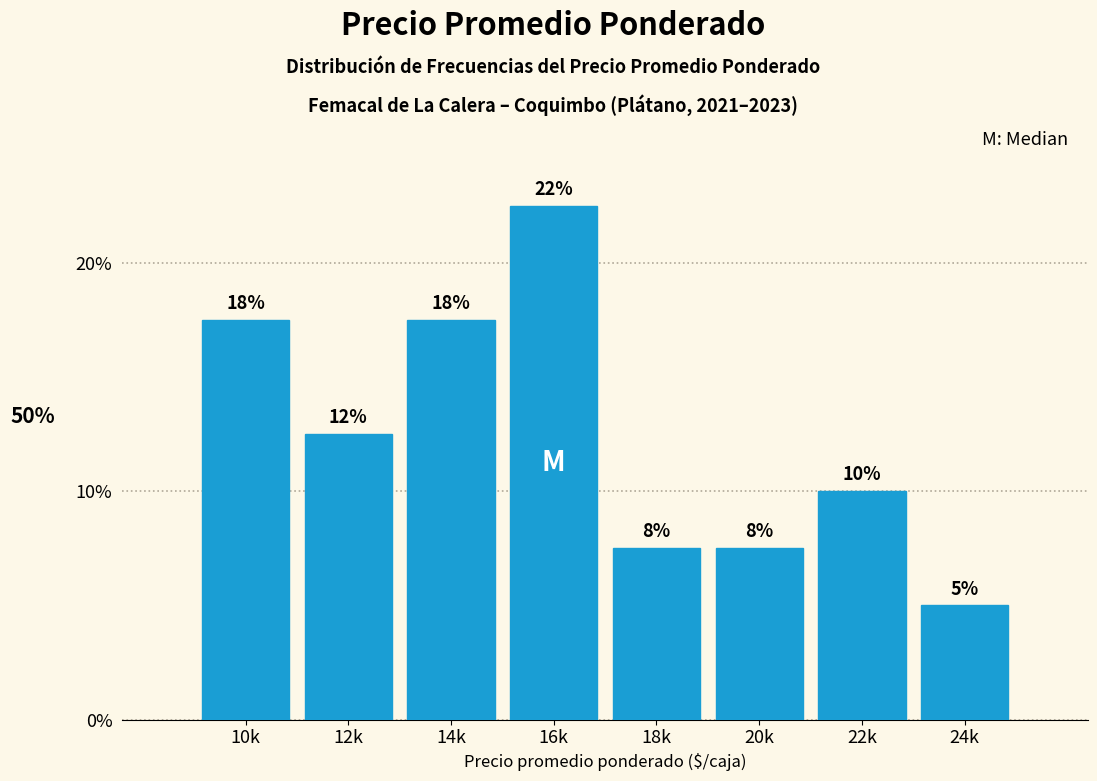

Are the bars horizontal?

No